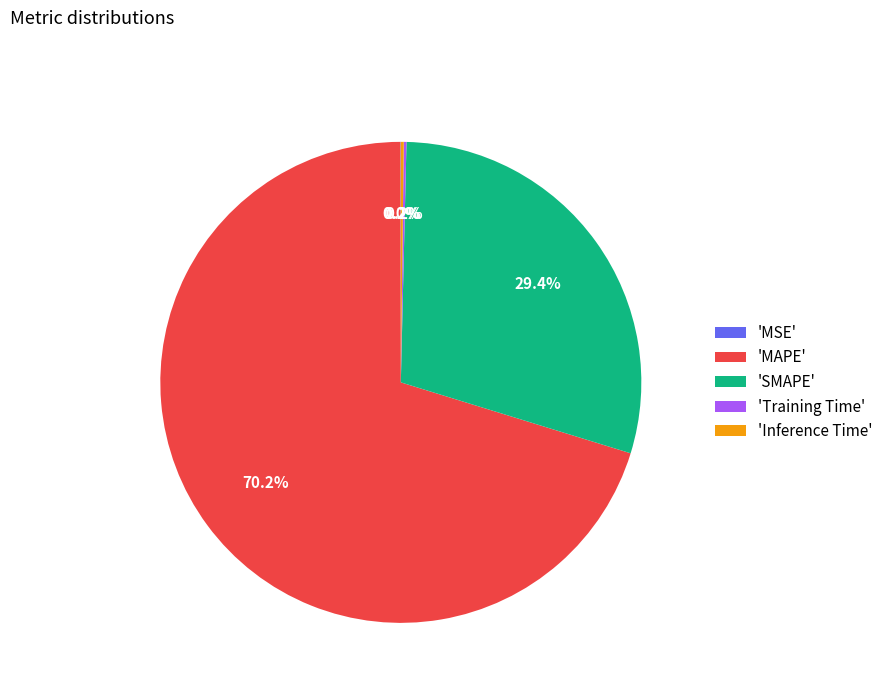

Which category has the biggest portion of the pie?

'MAPE'